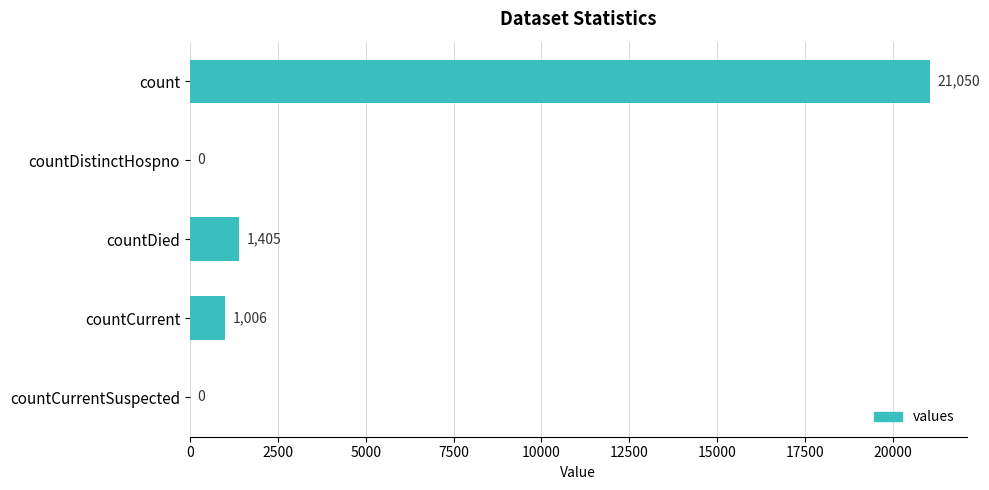

What is the average value?

4692